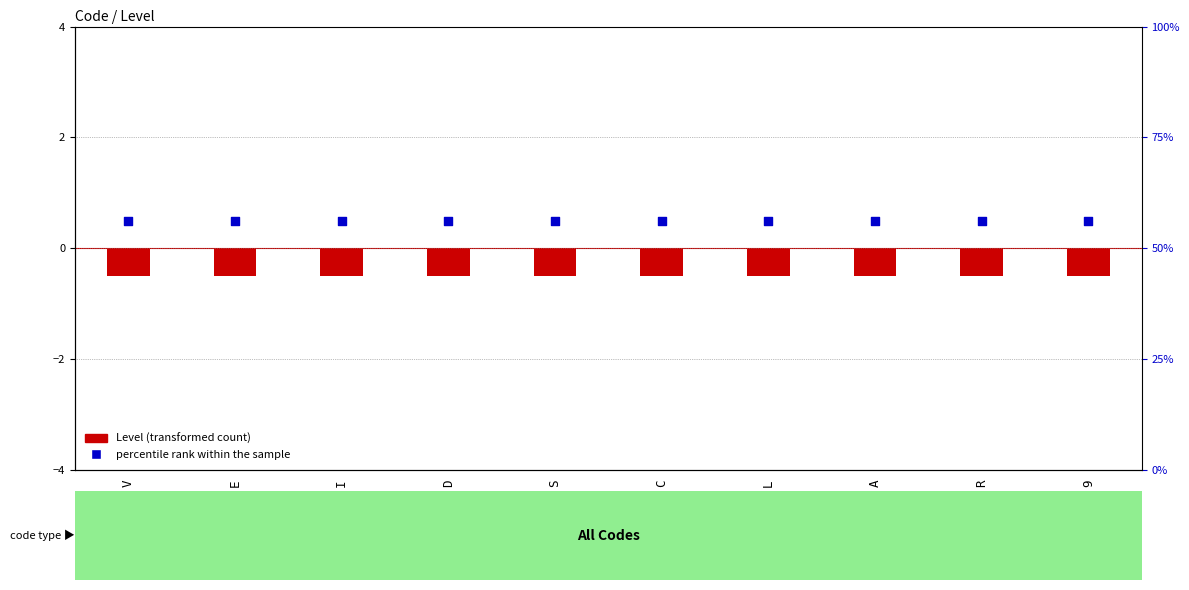

At how many categories does at least one series exceed 0?

10